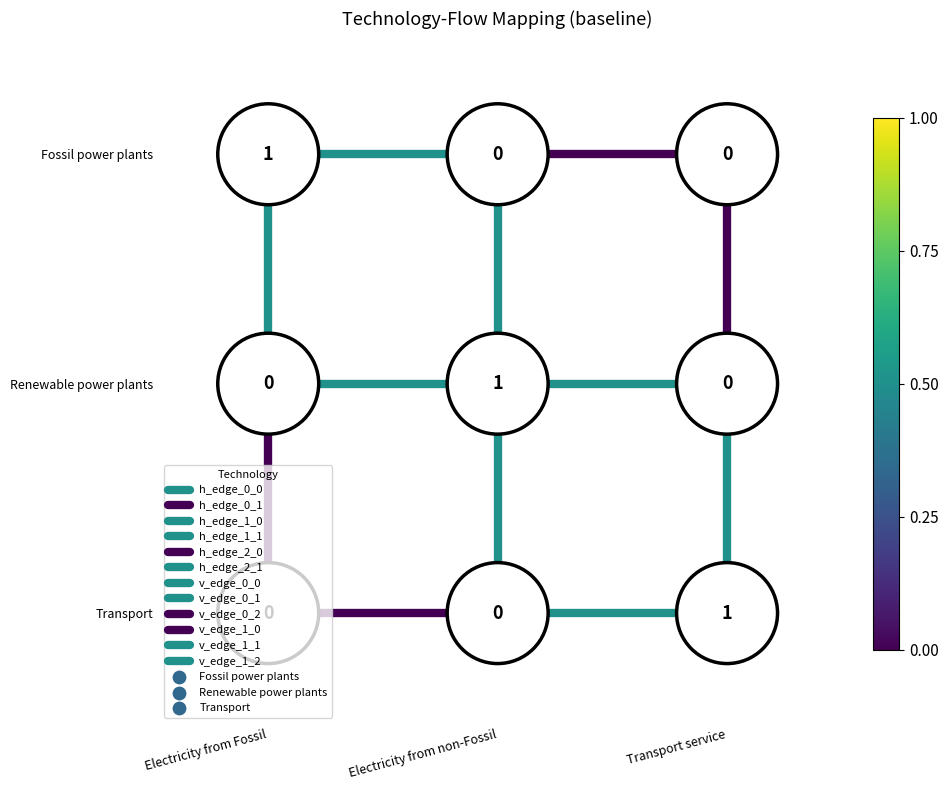

Between Electricity from Fossil and Electricity from non-Fossil, which is larger?

Electricity from Fossil